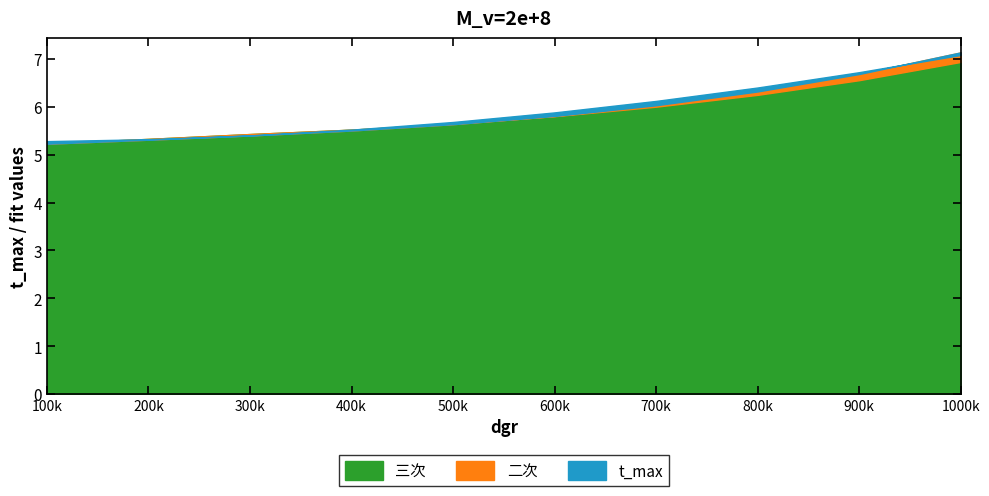

True or false: 三次 has a value of 1.6 at 200000.

False